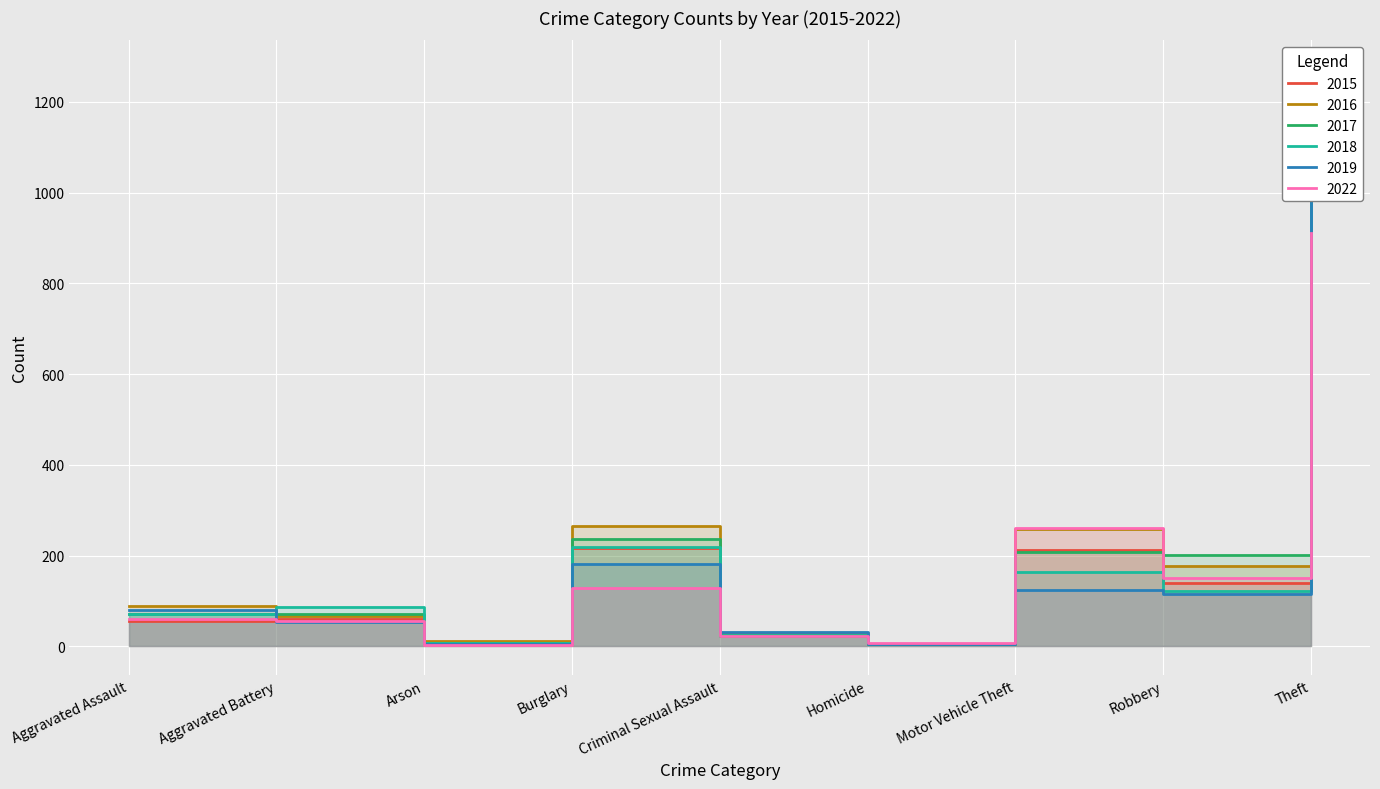

Where does the 2019 series first go above 80?

Burglary